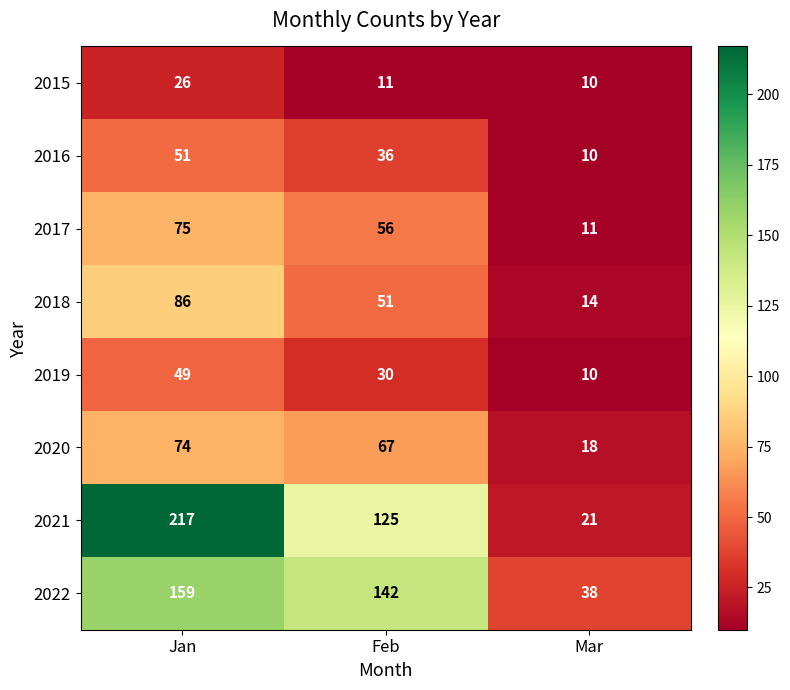

Which series has the largest total across all categories?

2021